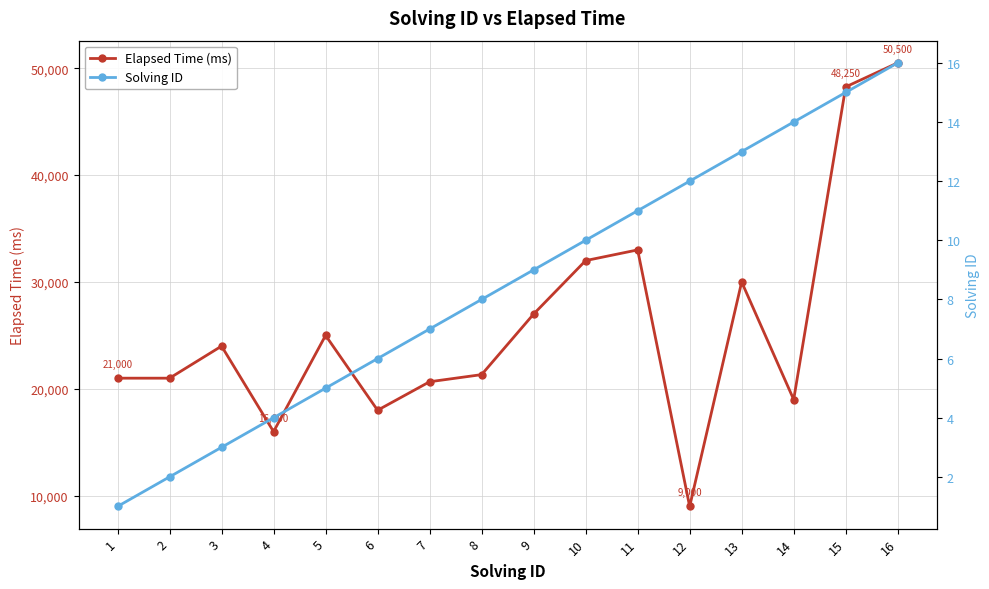

What is the sum of all Elapsed Time (ms) values?

415749